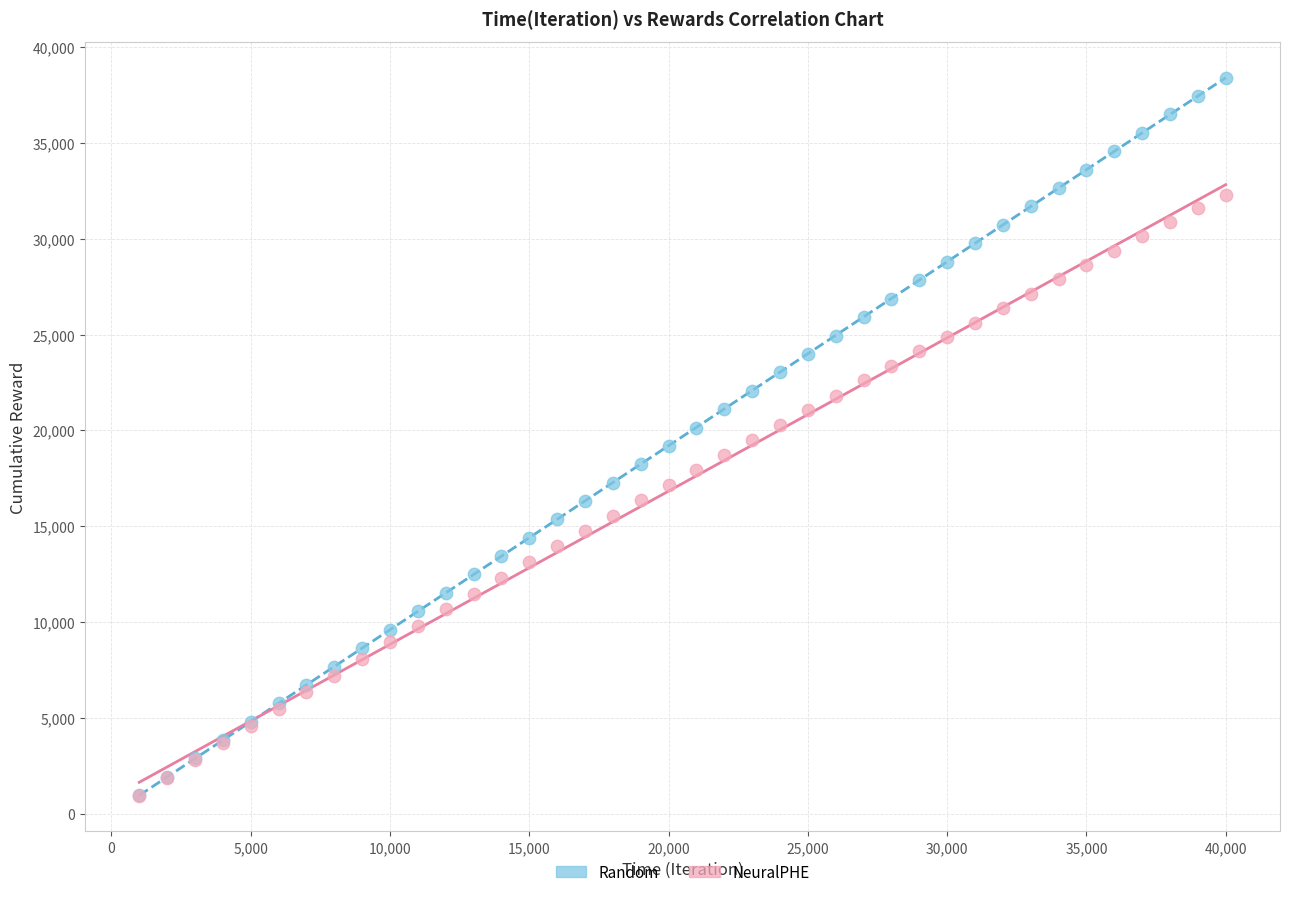

Which series contains the highest Y value?

Random